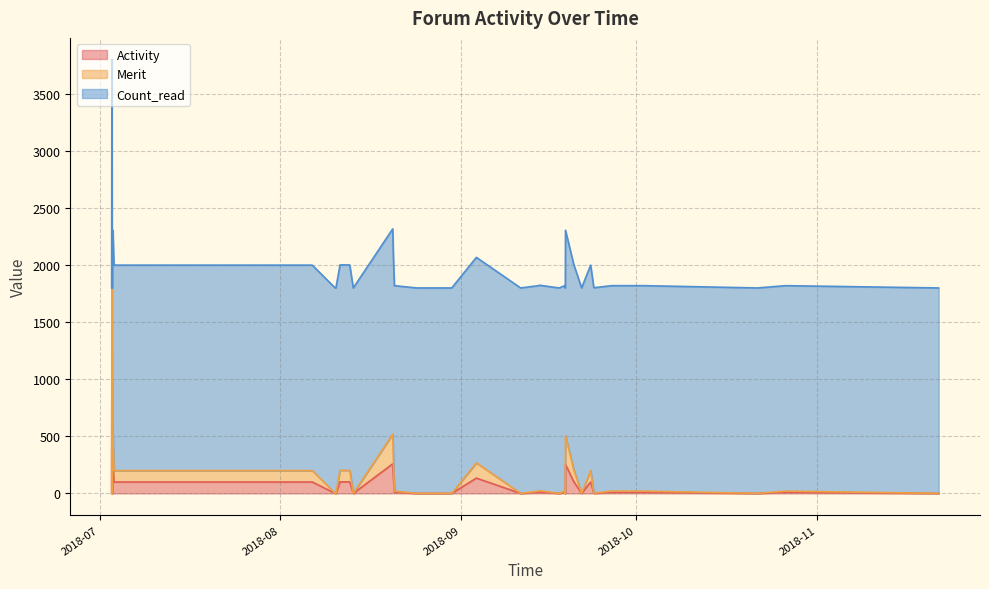

True or false: Activity and Merit cross at least once.

False